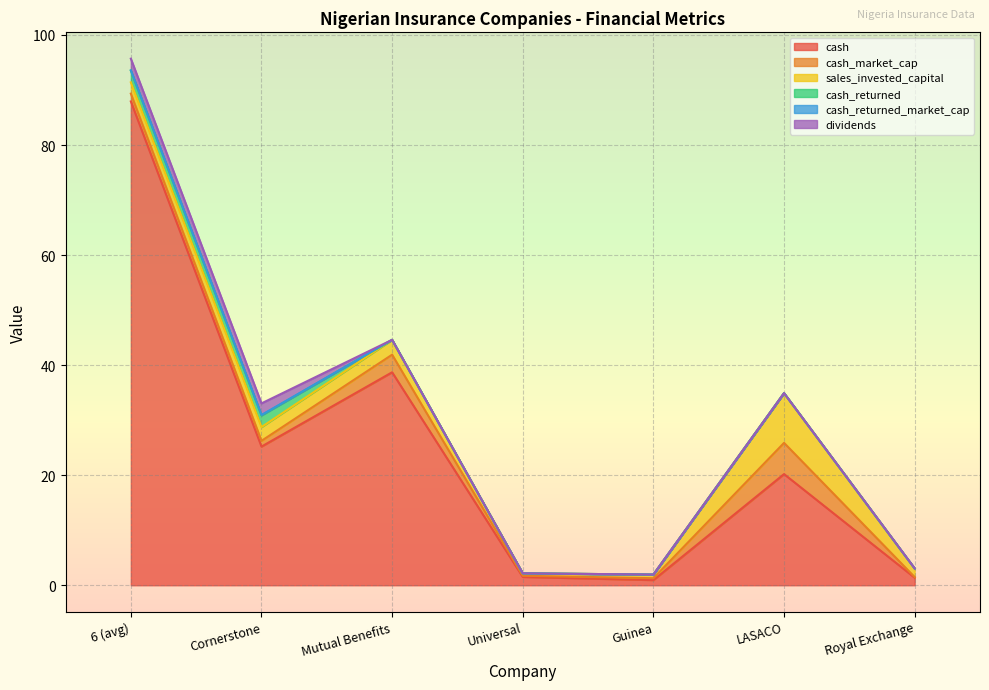

True or false: cash and cash_market_cap intersect in this chart.

False